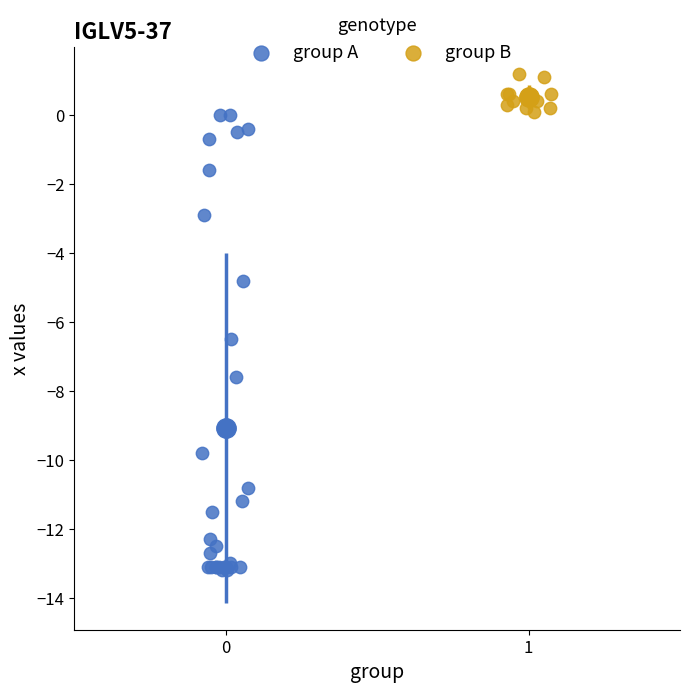

Which series has the widest spread of Y values?

group A